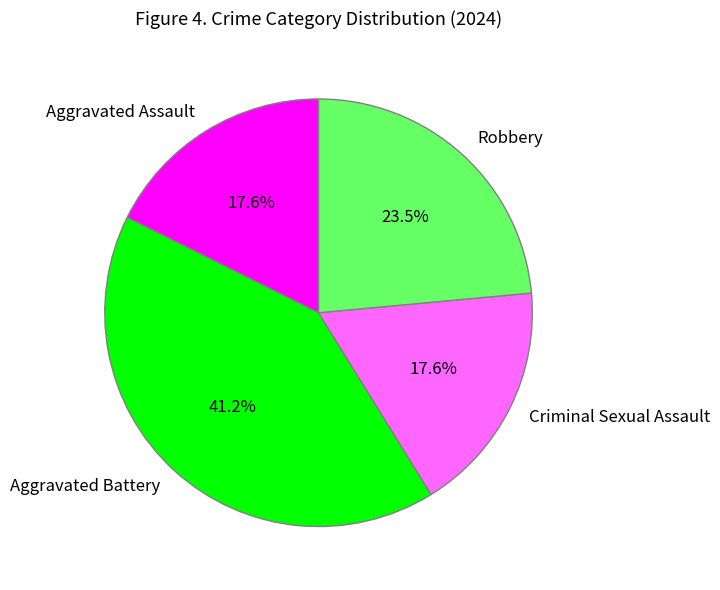

What is the ratio of the value at Robbery to the value at Aggravated Assault?

1.3